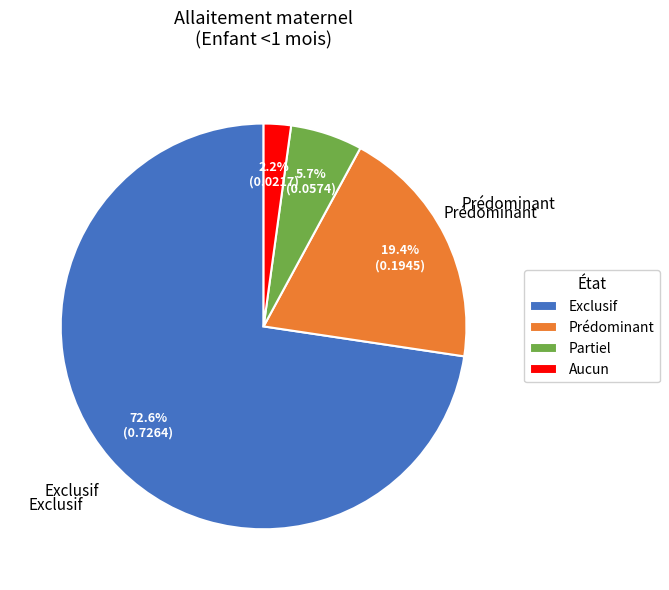

How much of the chart is everything except Prédominant?

80.6%